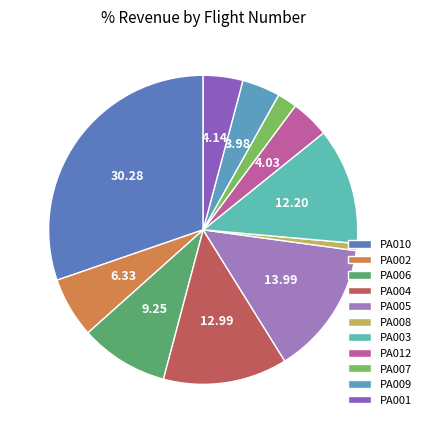

Count the number of slices in the pie.

11